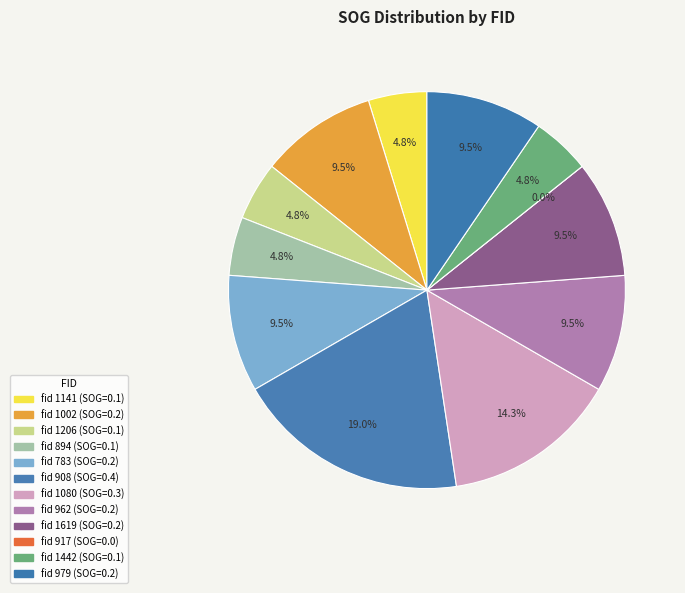

The 1619 slice represents 10% of the pie. True or false?

True